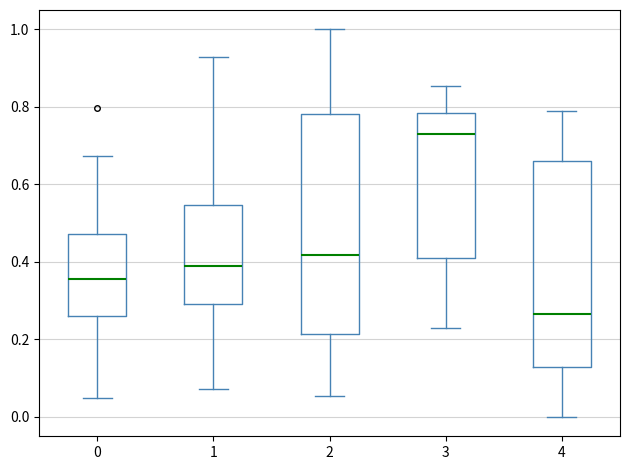

Where is the upper edge of the box at x = 1 on the y-axis? The values are not printed on the chart, so give them approximately, as read against the axis.

0.54